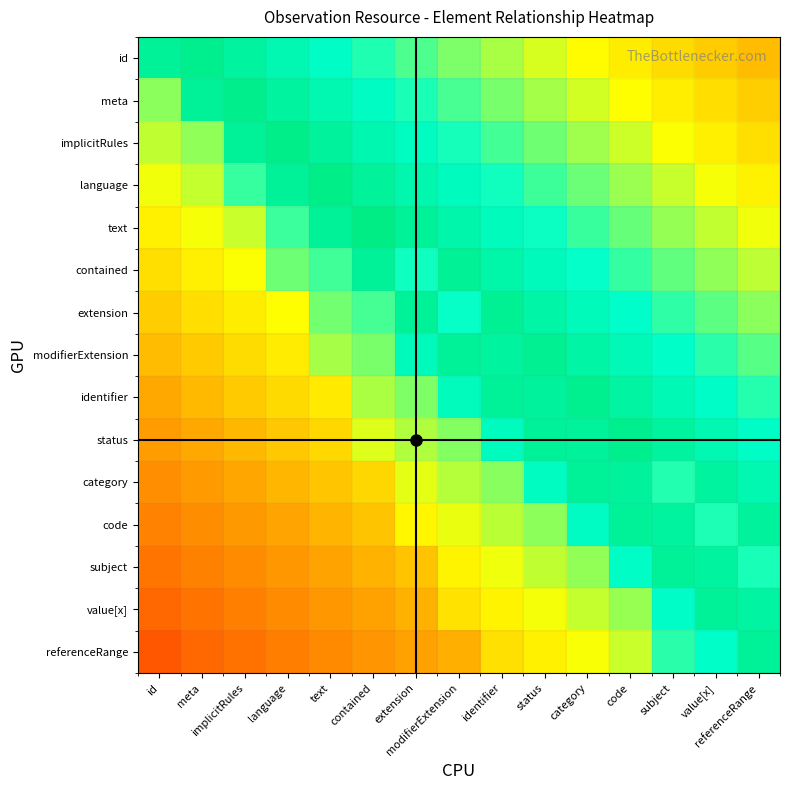

At language, list the series in order from smallest to largest.

referenceRange, value[x], subject, code, category, status, identifier, modifierExtension, extension, contained, text, id, meta, language, implicitRules